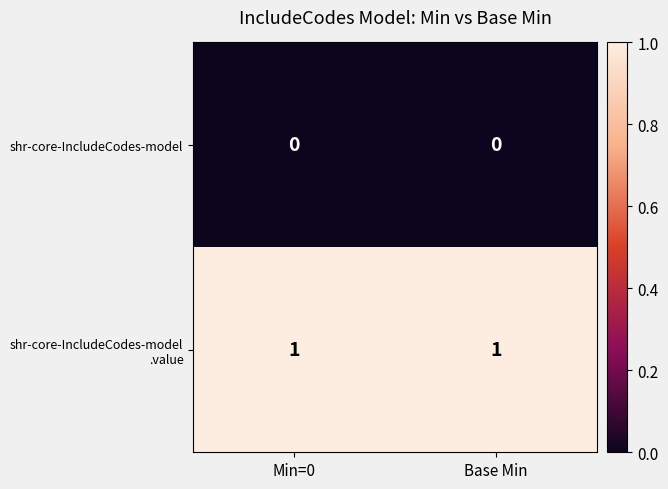

Is it true that shr-core-IncludeCodes-model equals 0 at Base Min?

True